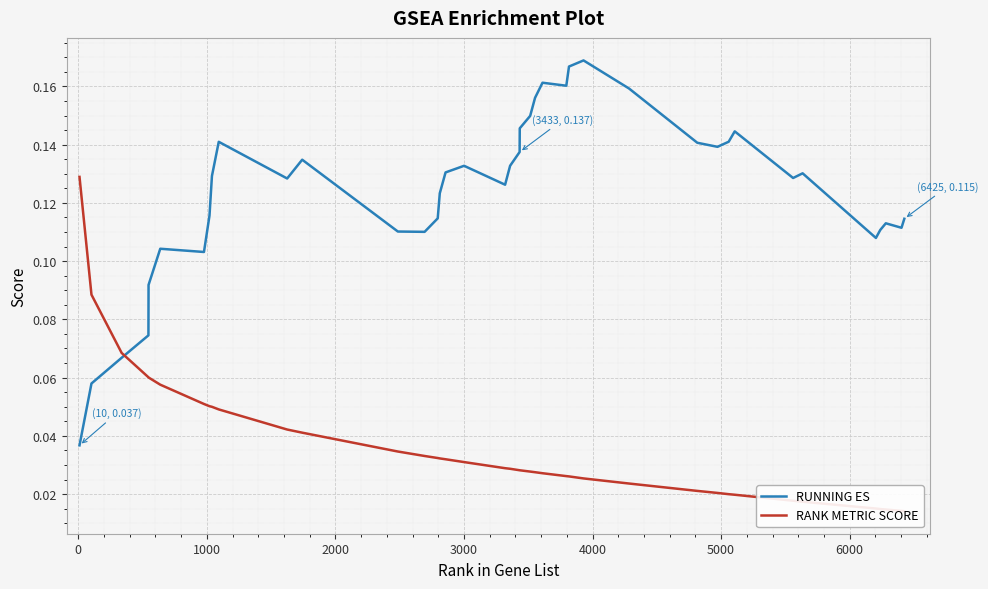

The value of RUNNING ES at 26 is 0.3. True or false?

False